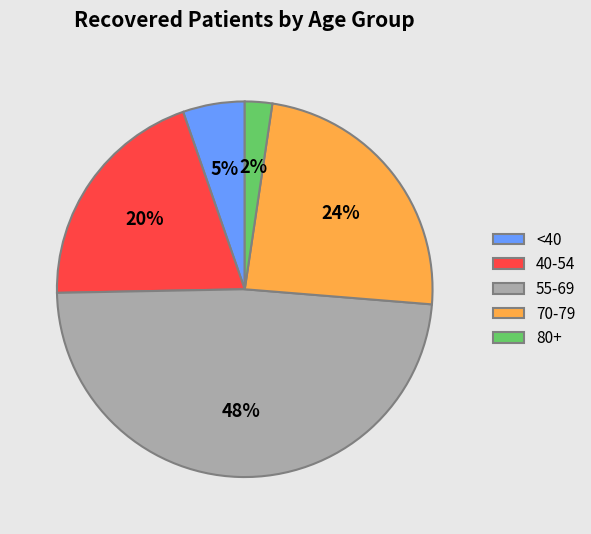

To the nearest percent, what is the difference between the largest and smallest slice percentages?

46%